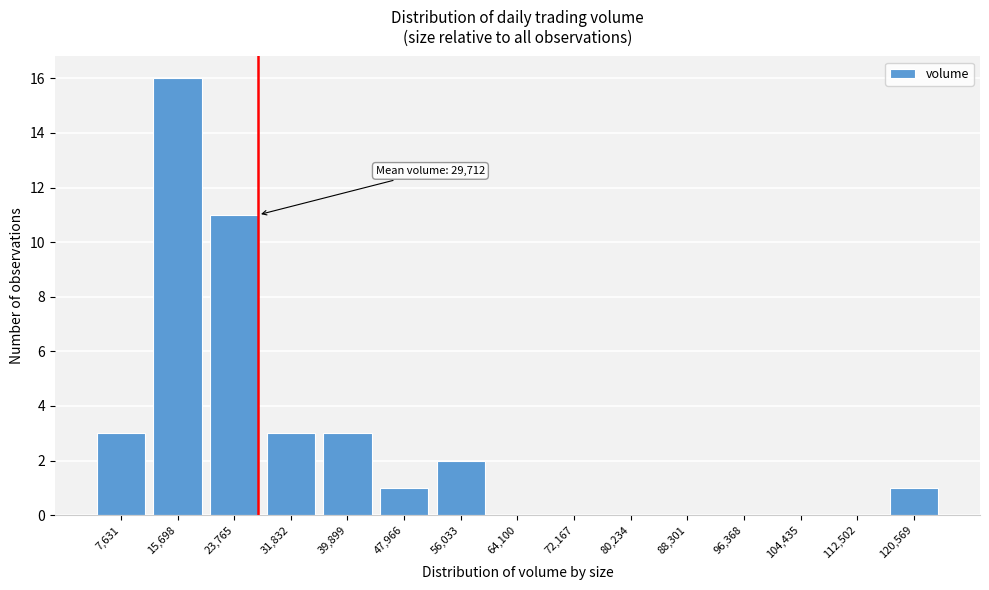

Reading right to left, what are all the values shown in this chart?

120,569=1	112,502=0	104,435=0	96,368=0	88,301=0	80,234=0	72,167=0	64,100=0	56,033=2	47,966=1	39,899=3	31,832=3	23,765=11	15,698=16	7,631=3